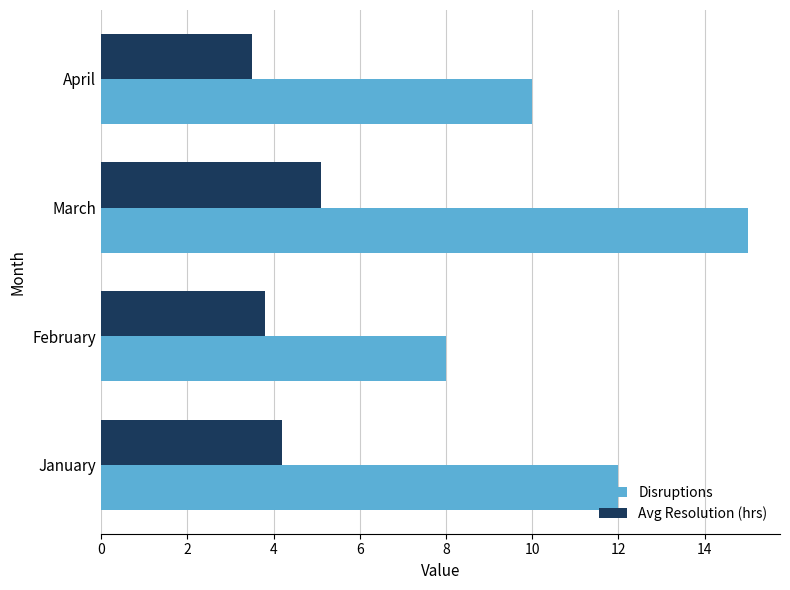

List the labels in order of Disruptions value, smallest first.

February, April, January, March